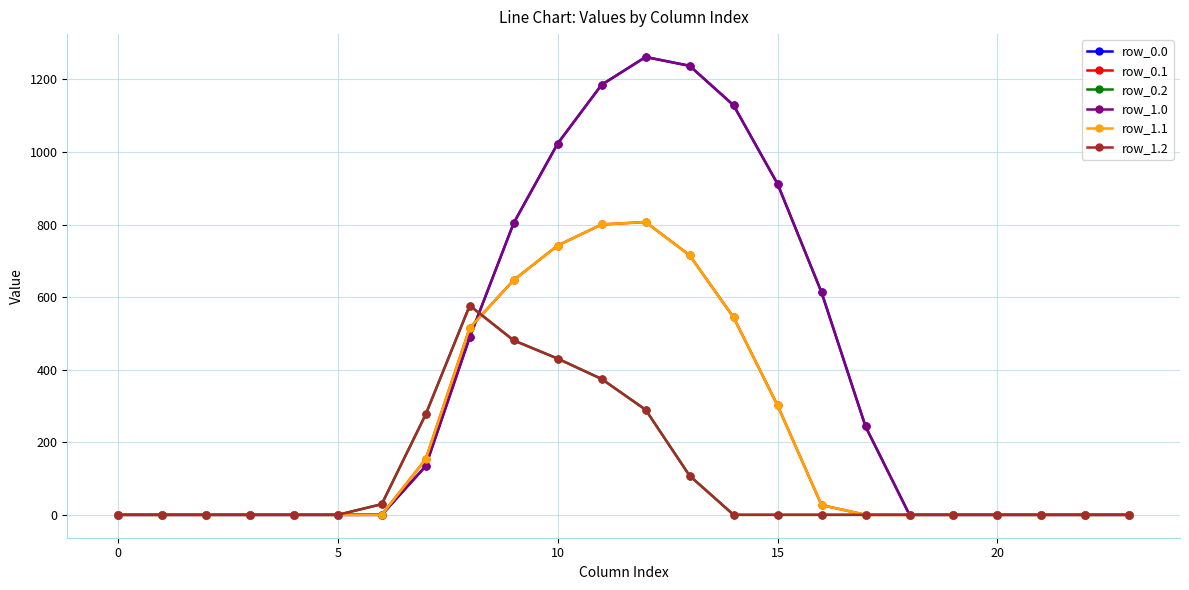

Where do row_1.0 and row_0.2 first cross each other?

8 and 9